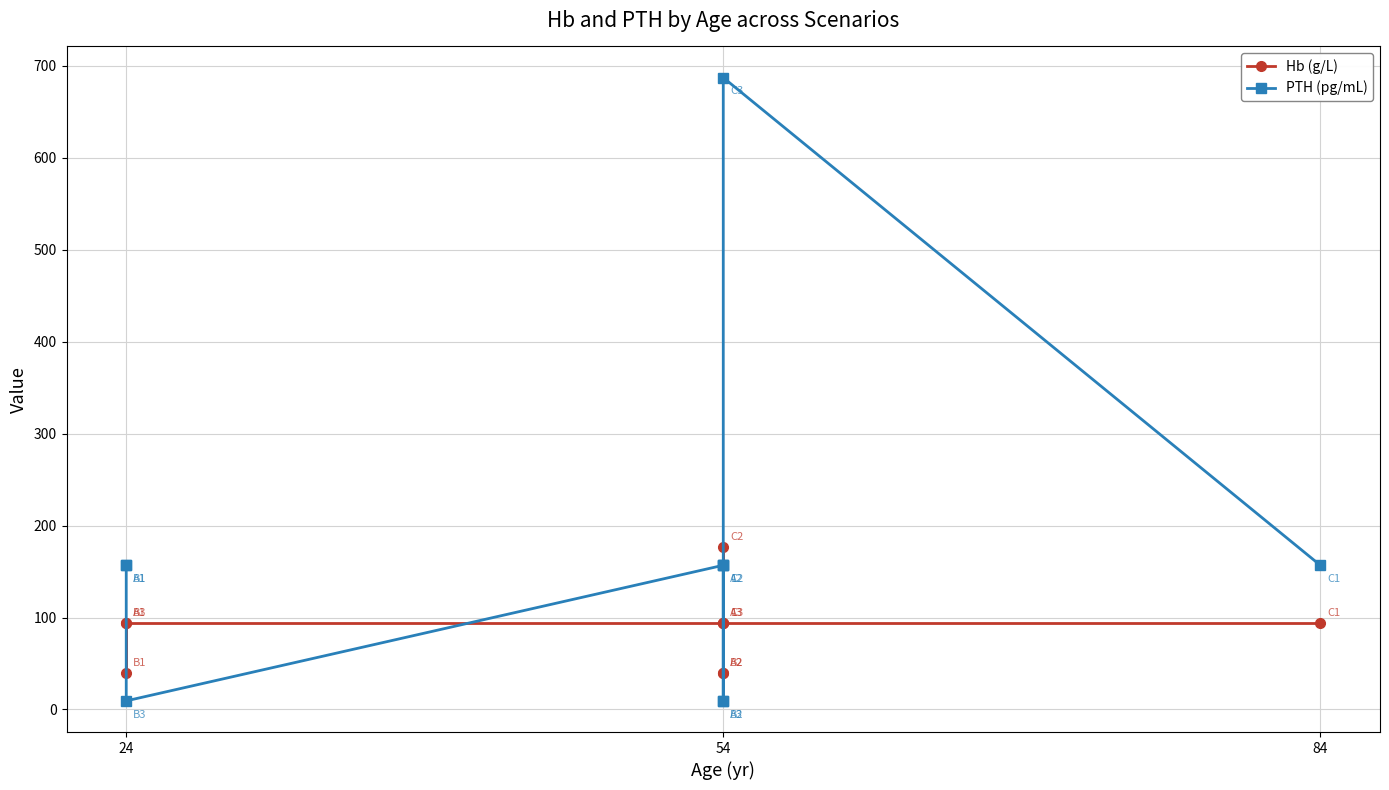

List the series in order of their overall mean, lowest first.

Hb (g/L), PTH (pg/mL)